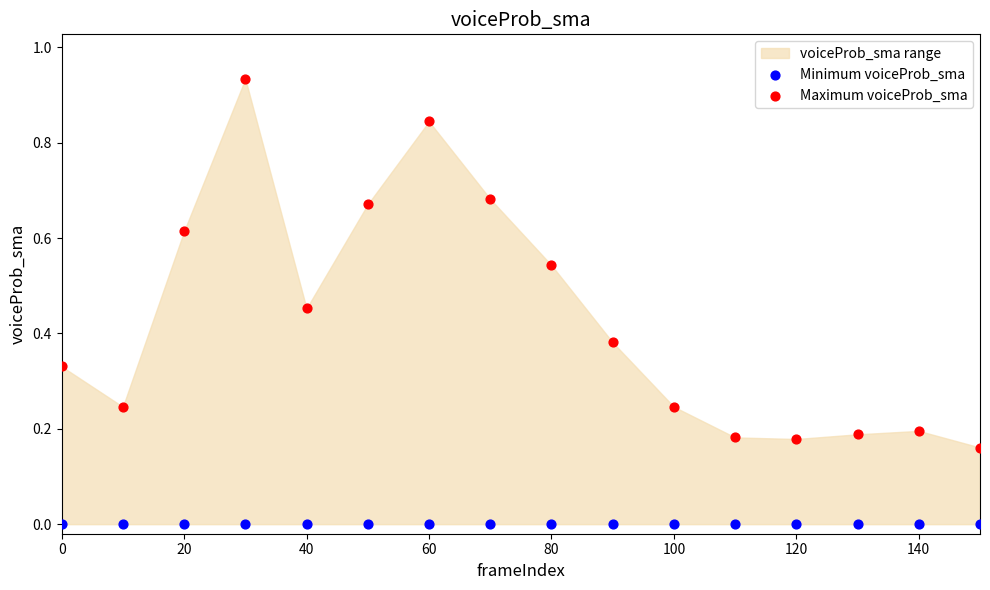

Which series reaches the maximum Y coordinate?

Maximum voiceProb_sma